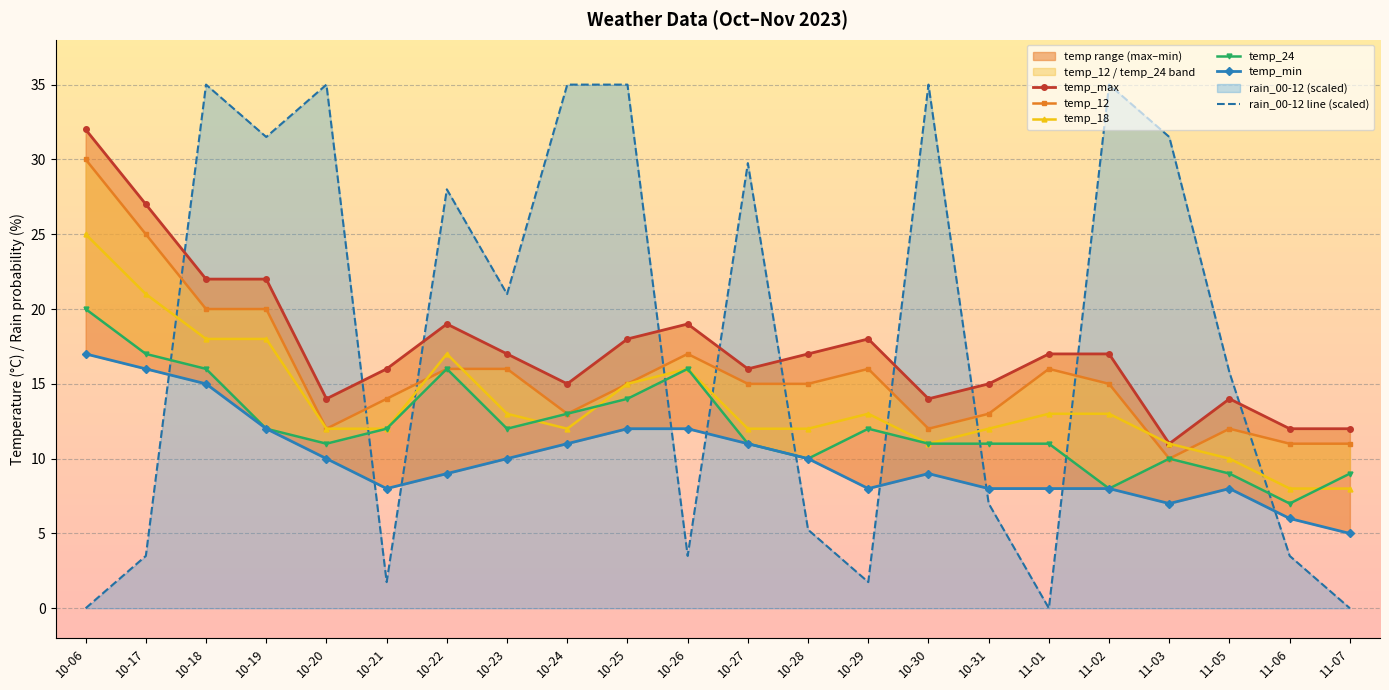

What is the label of the 3rd point from the left?

10-18